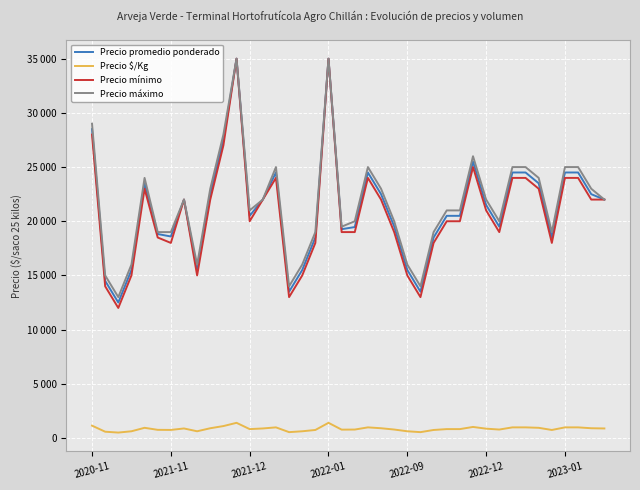

What are all the series names shown in the legend?

Precio promedio ponderado, Precio $/Kg, Precio mínimo, Precio máximo